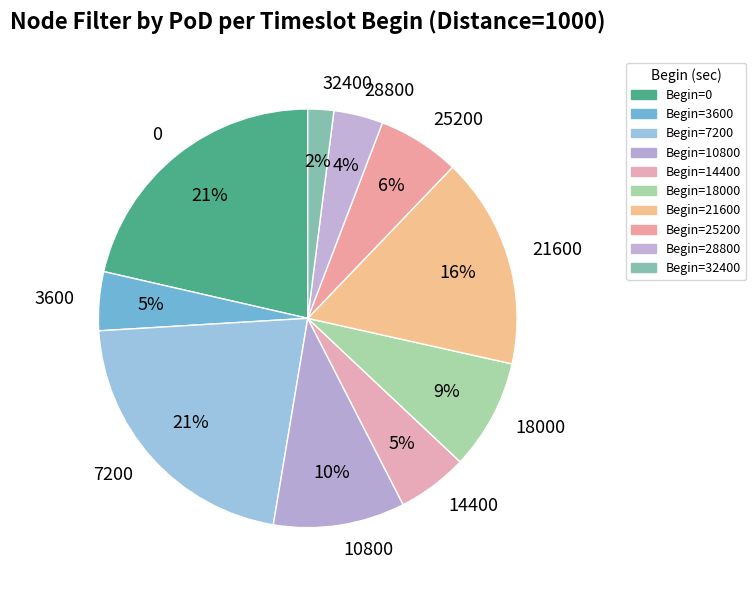

What is the ratio of the value at 10800 to the value at 7200?

0.5